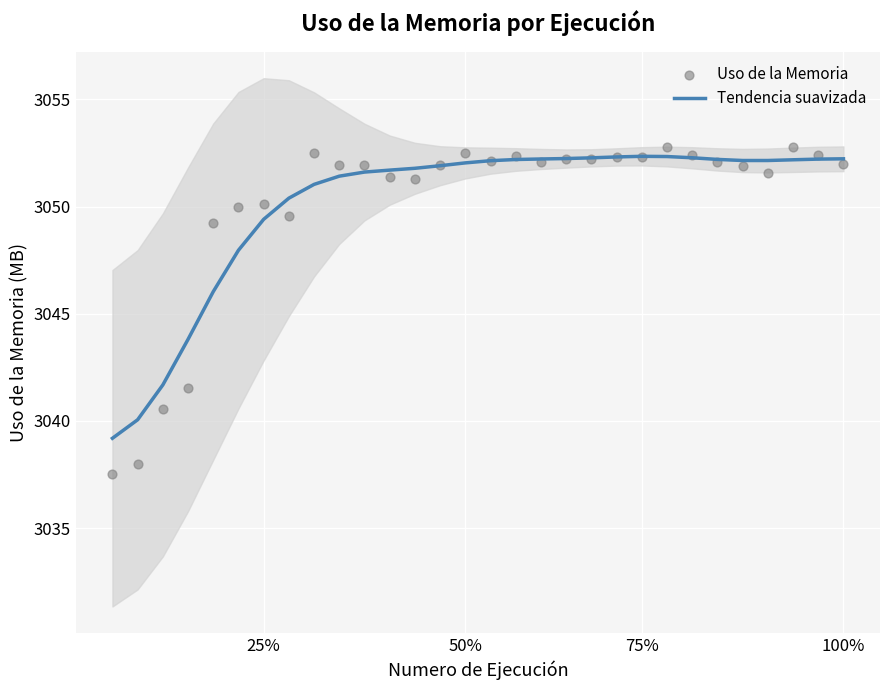

Which series has the largest total across all categories?

Tendencia suavizada